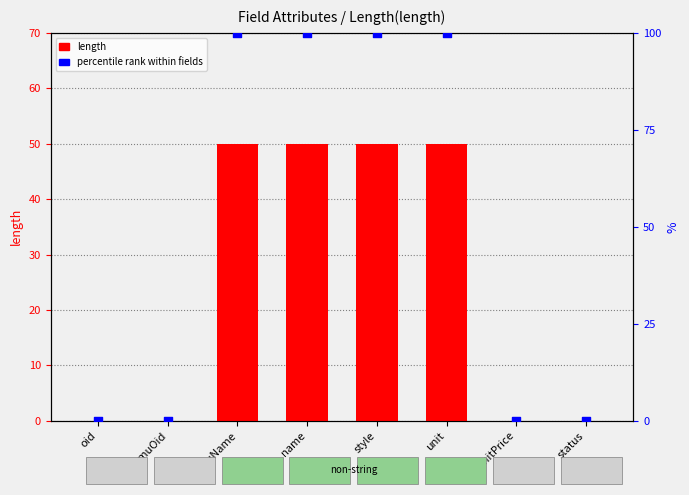

At how many categories does at least one series exceed 89?

4